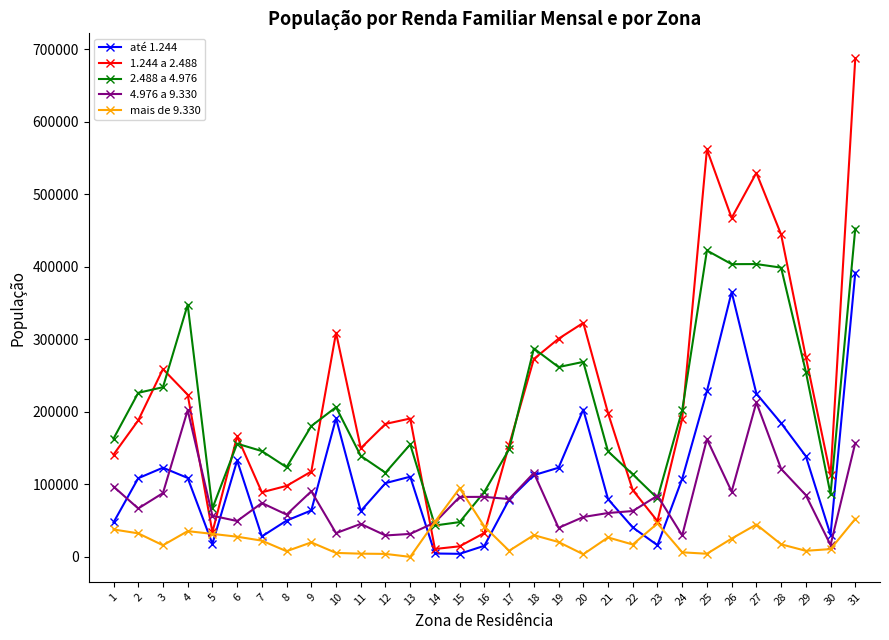

Read the mais de 9.330 value at 11.

4441.6